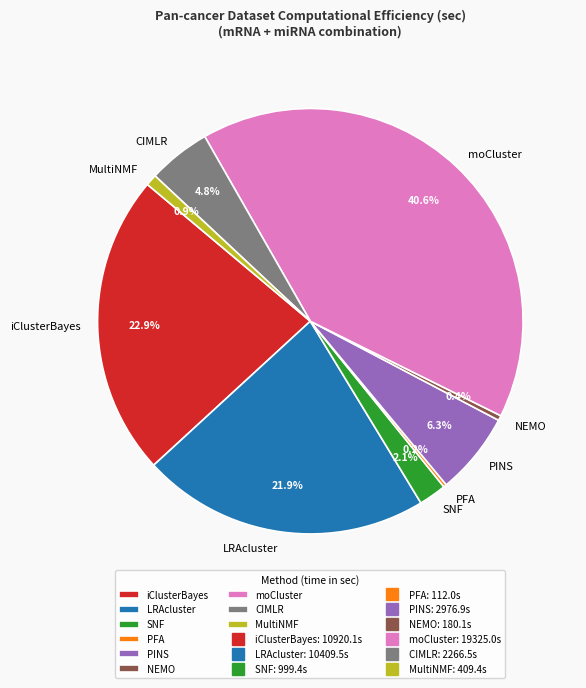

How much of the chart is everything except moCluster?

59.4%